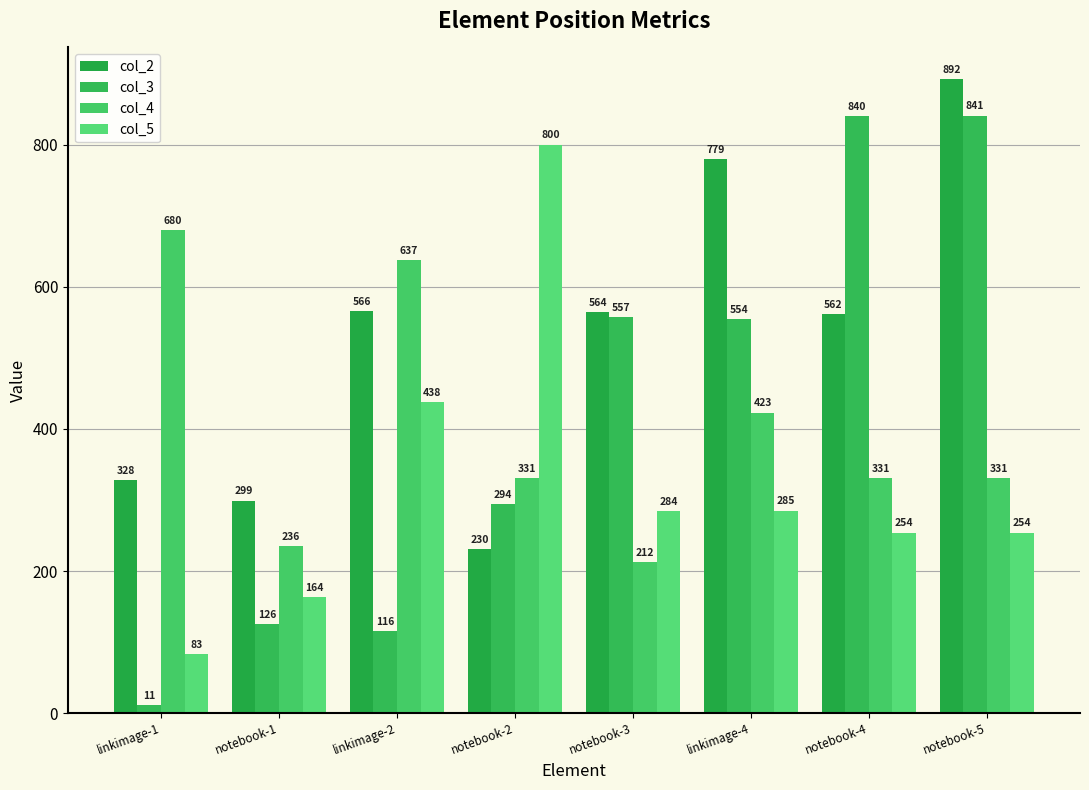

Which category has the lowest value in the col_3 series?

linkimage-1